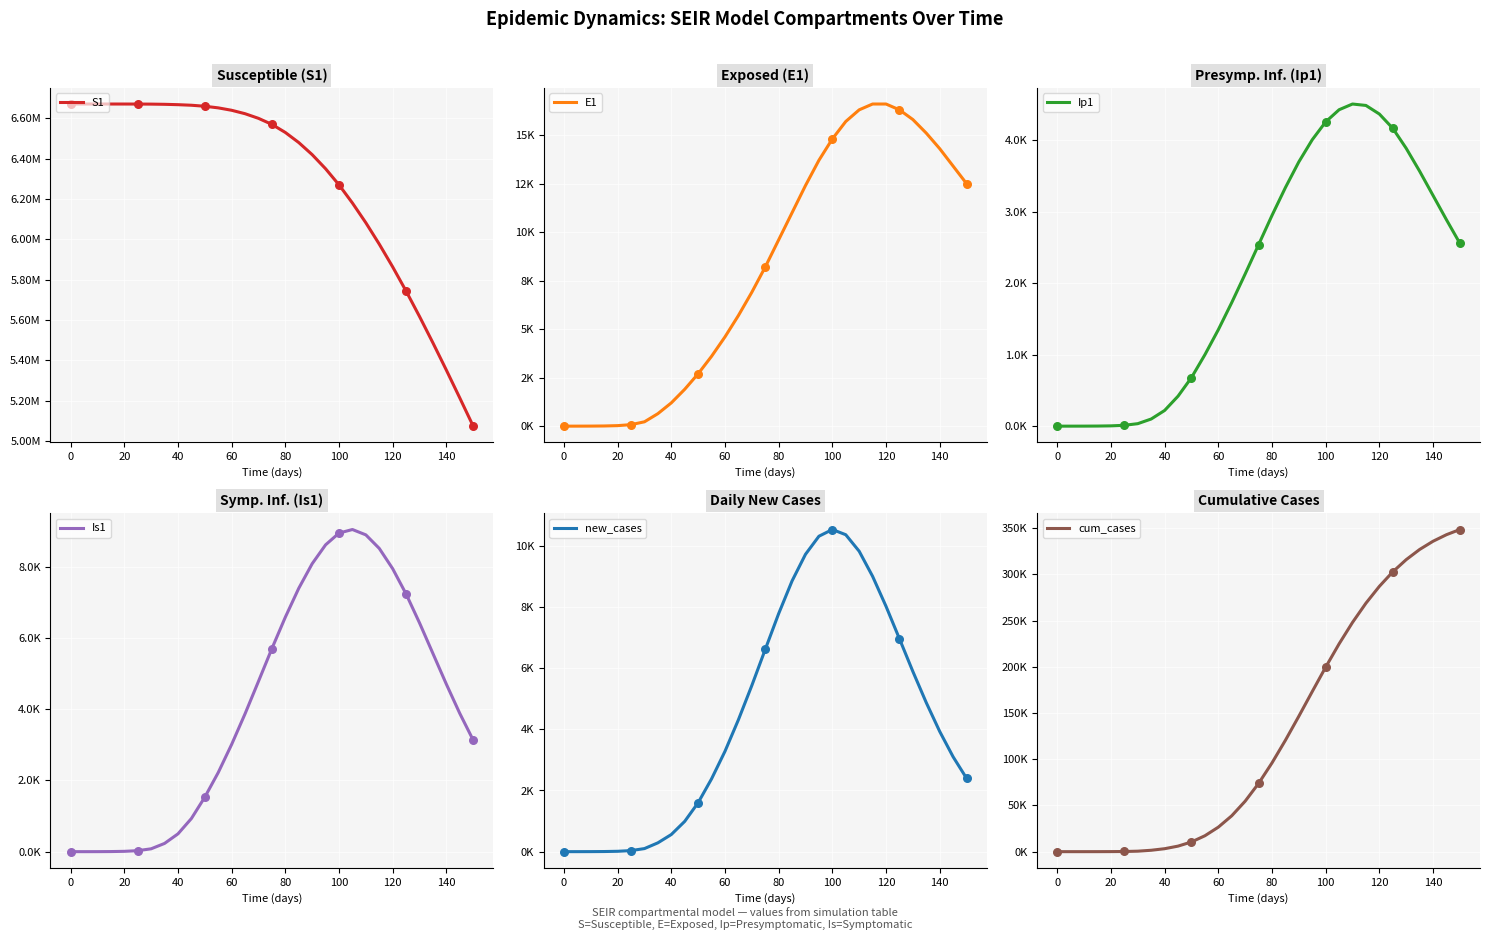

Which series reaches the minimum Y coordinate?

E1